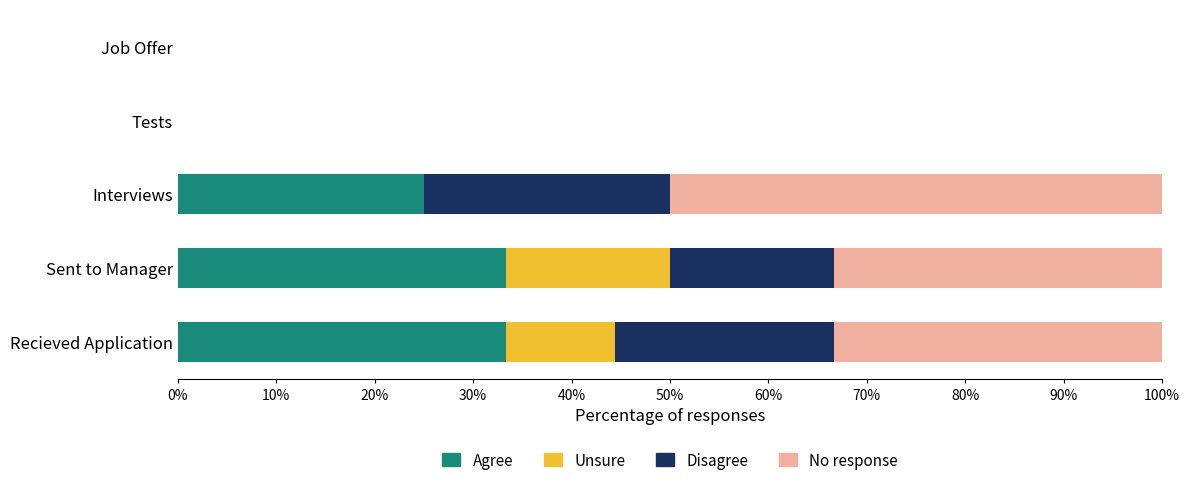

What is the total value across all series at Interviews?

100.0